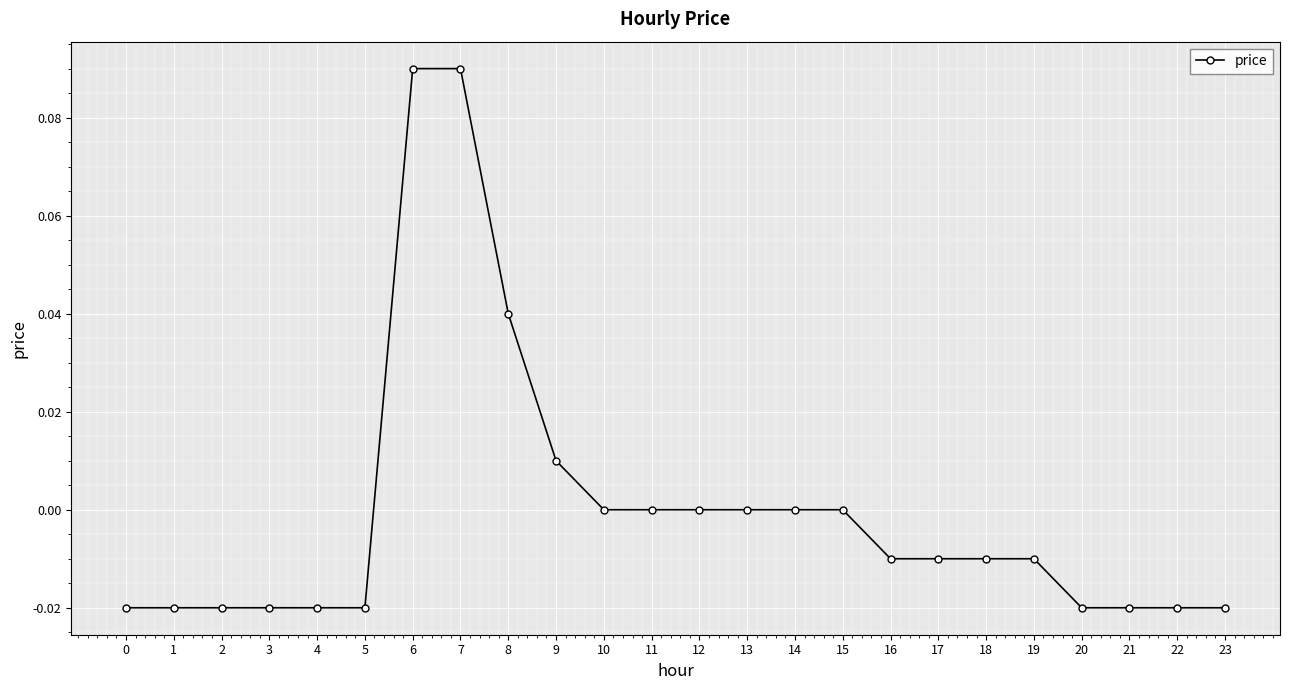

How many categories are shown in the chart?

24